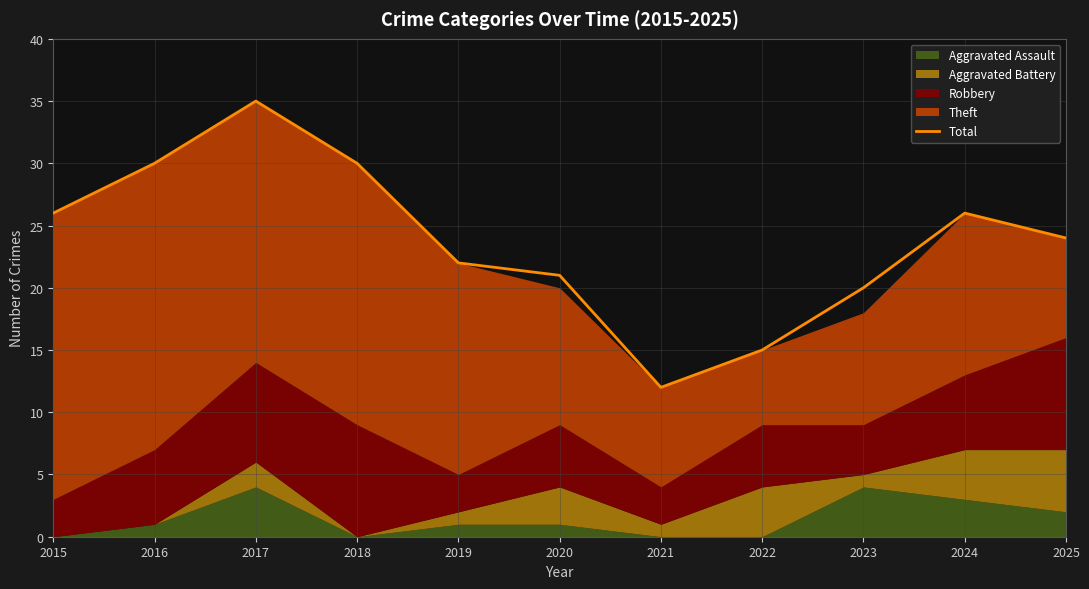

List the labels in order of value, largest first.

2017, 2016, 2018, 2015, 2024, 2025, 2019, 2020, 2023, 2022, 2021